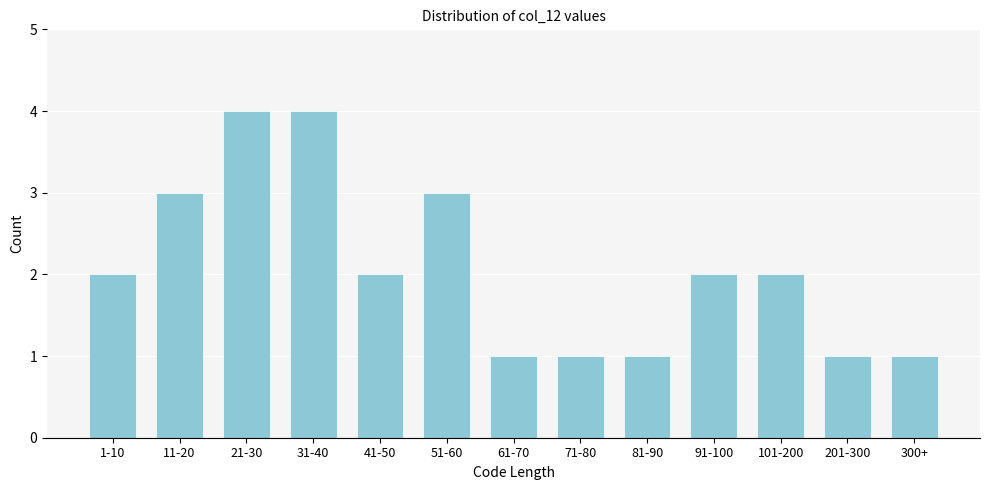

Reading left to right, transcribe all the data shown in this chart.

1-10=2	11-20=3	21-30=4	31-40=4	41-50=2	51-60=3	61-70=1	71-80=1	81-90=1	91-100=2	101-200=2	201-300=1	300+=1